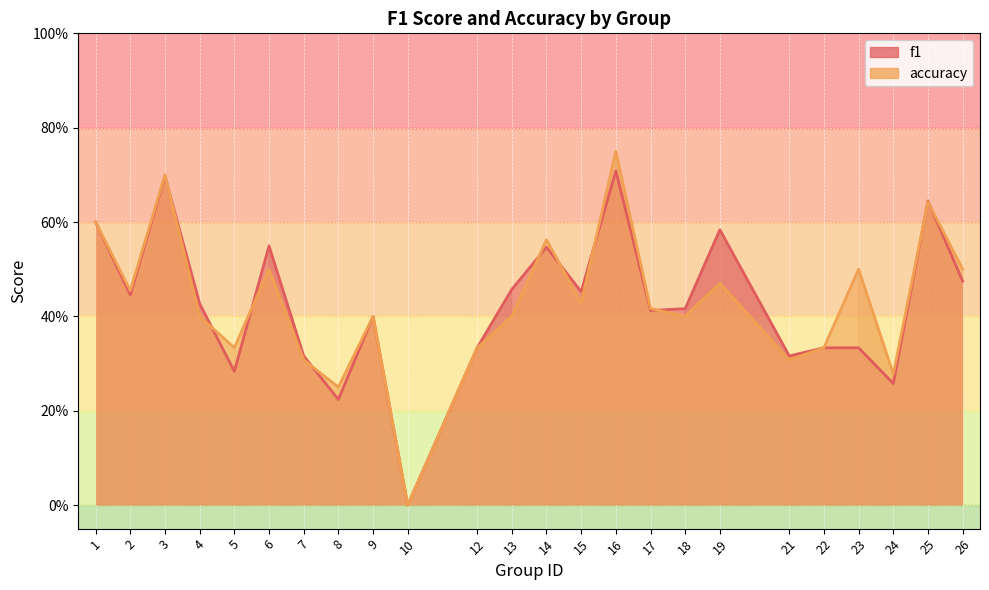

After their last crossing, which series has the higher values: accuracy or f1?

accuracy